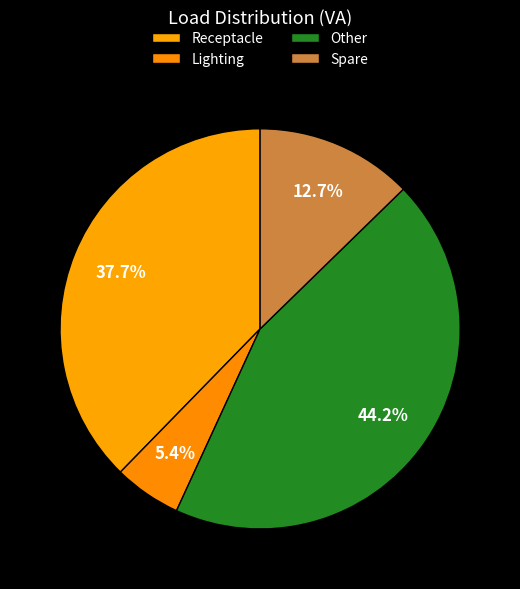

How many slices are in this pie chart?

4